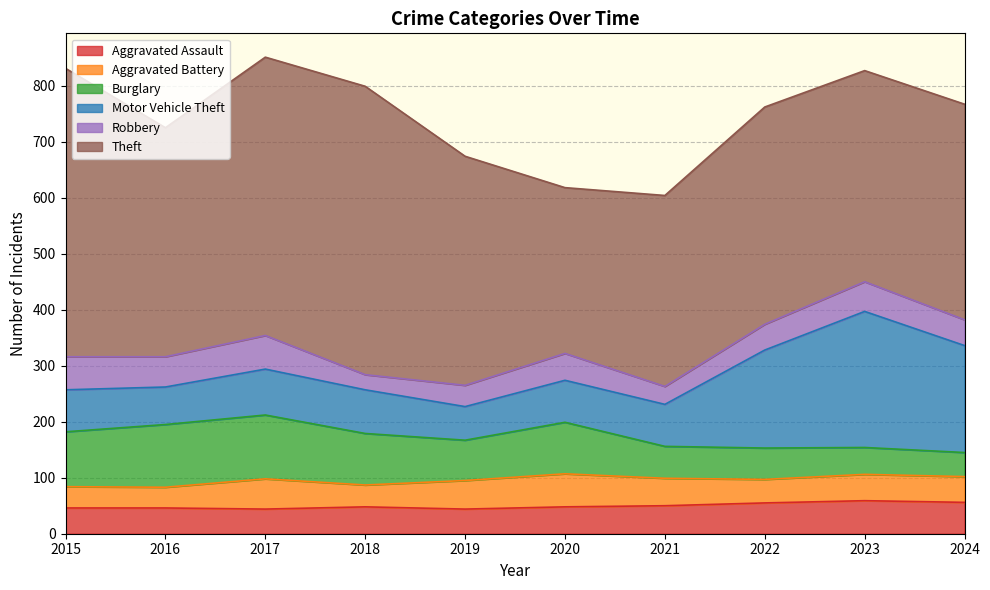

At which label does Theft reach its peak?

2015